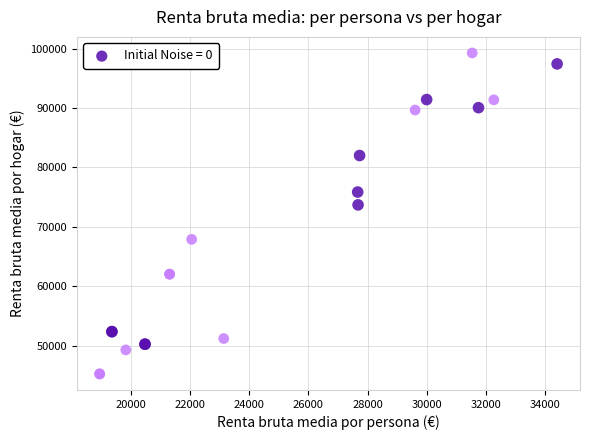

What Y value in the scatter plot is closest to 72240?

73682